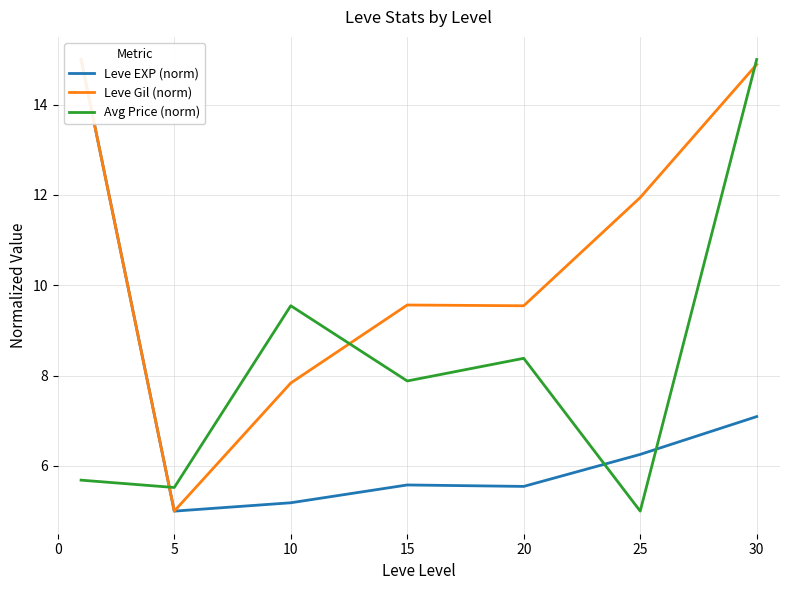

True or false: Leve EXP (norm) and Leve Gil (norm) intersect in this chart.

False